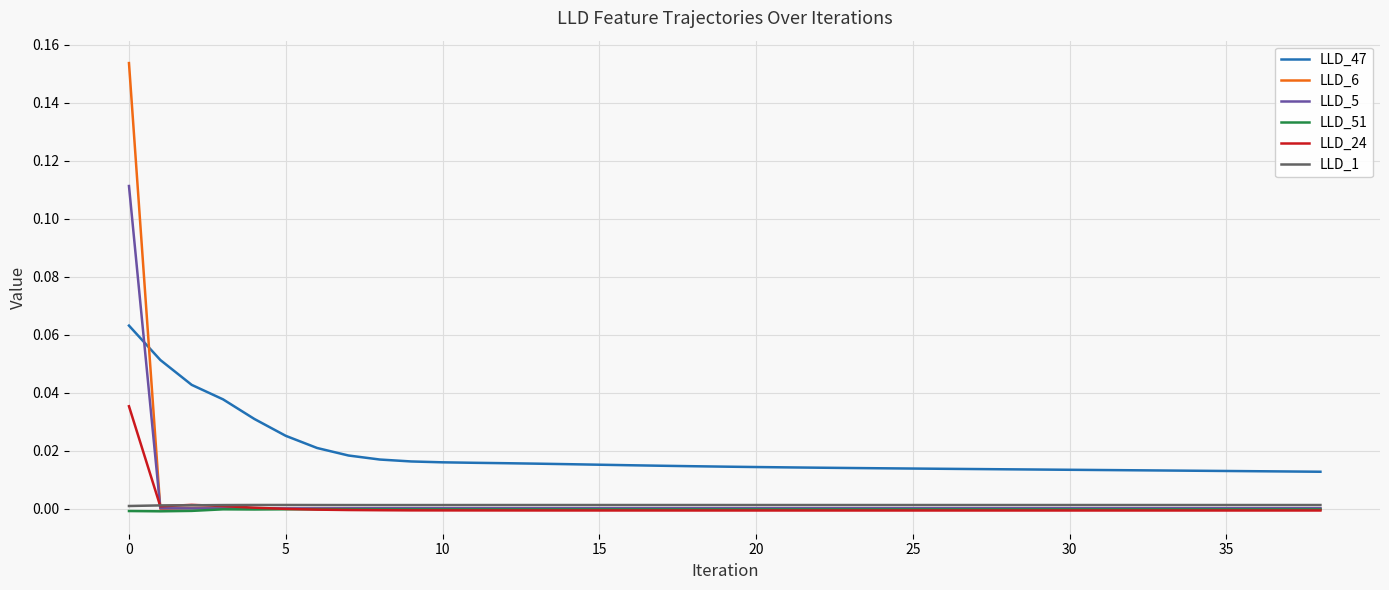

True or false: LLD_51 and LLD_47 cross at least once.

False